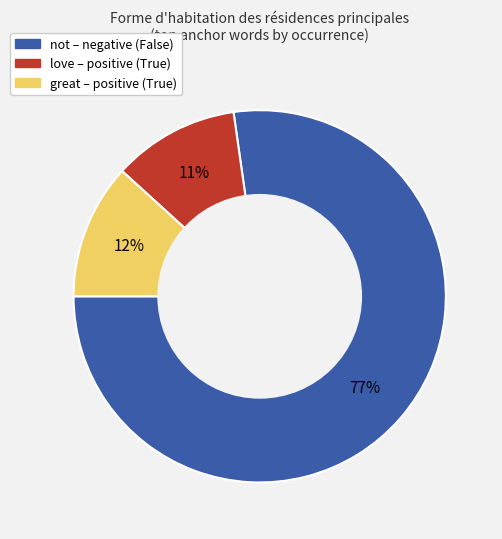

Is there a majority slice in this chart?

Yes